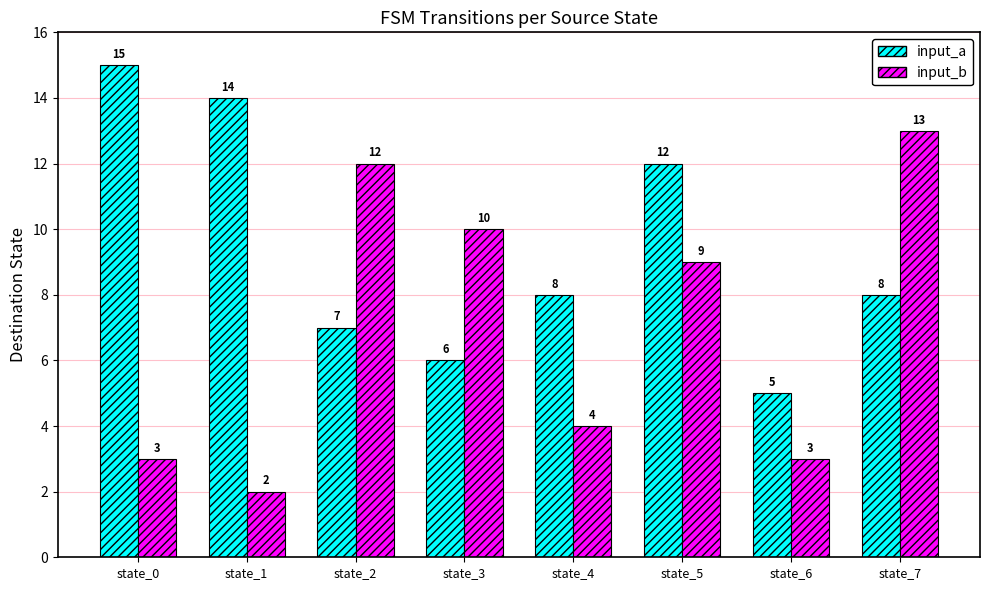

What is the maximum value for input_b?

13